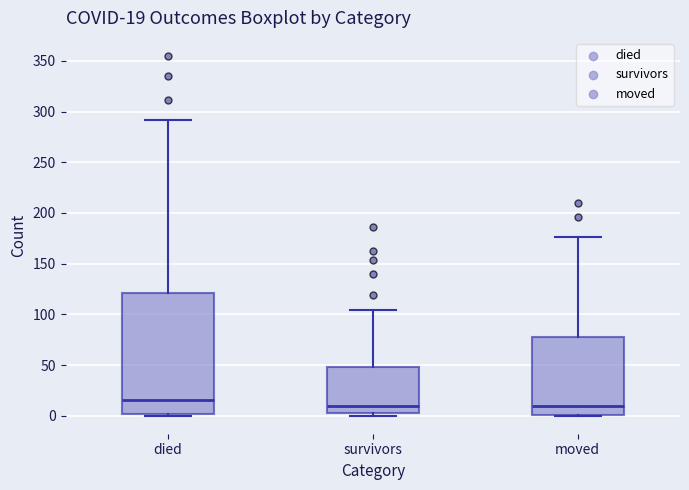

Comparing the boxes themselves (not the whiskers), which one is the tallest?

died